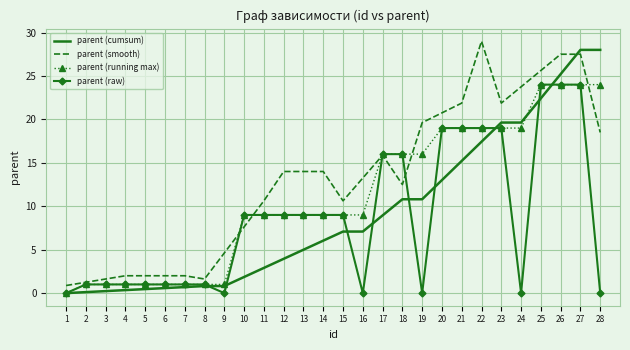

At which category is the sum across all series the highest?

27